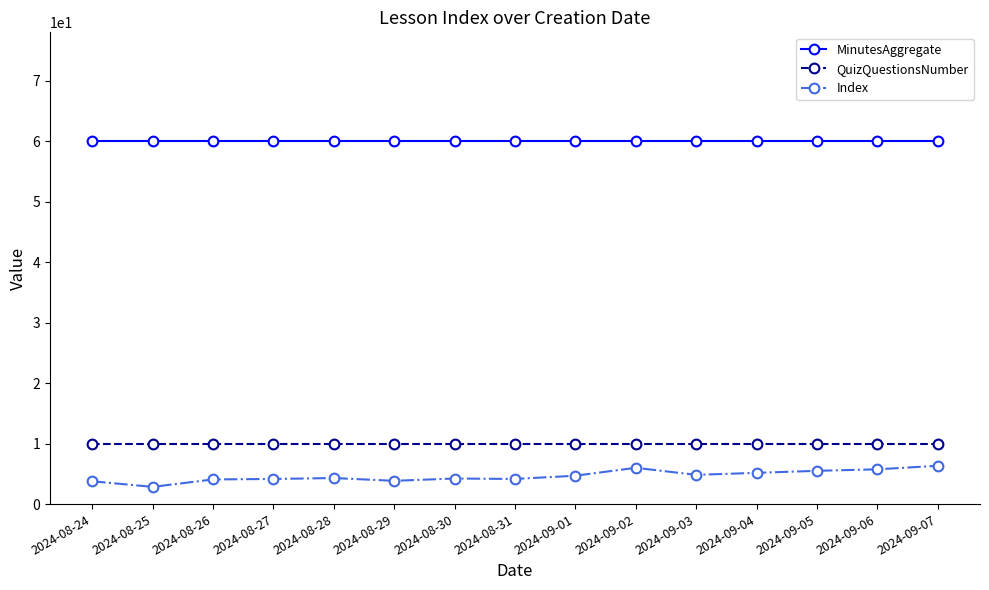

What is the value of the QuizQuestionsNumber point at the 15th from the left?

10.0